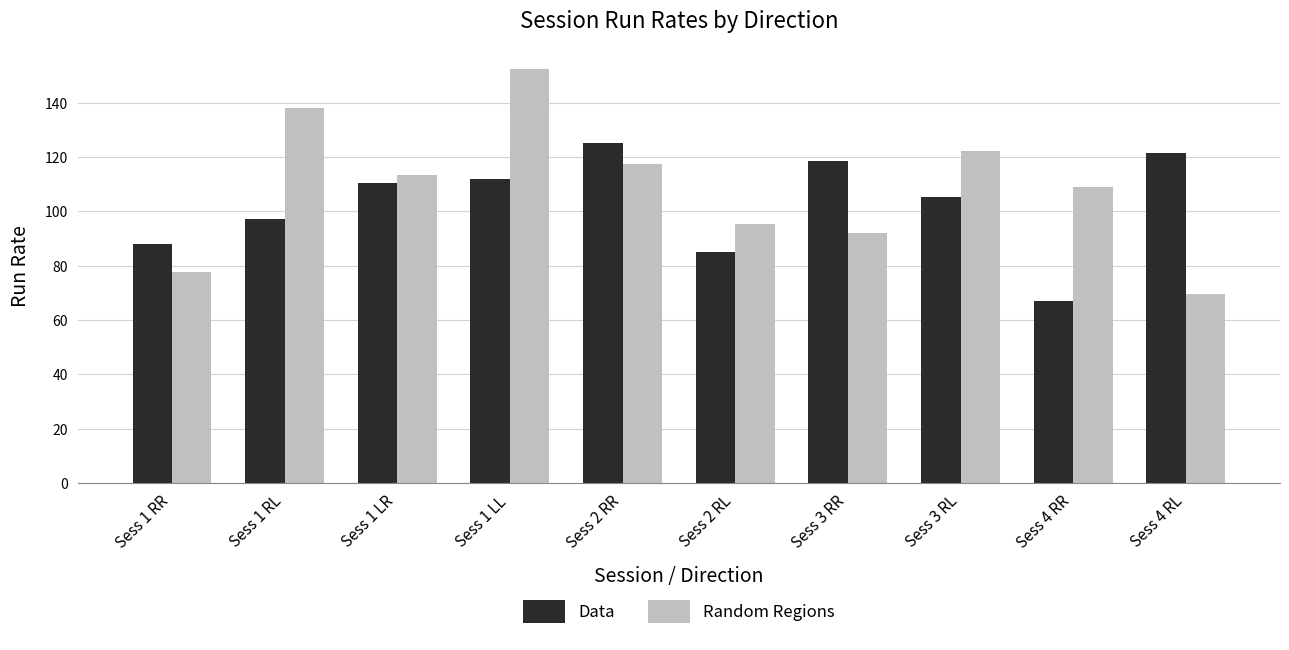

How many values in the Data series exceed 110?

5